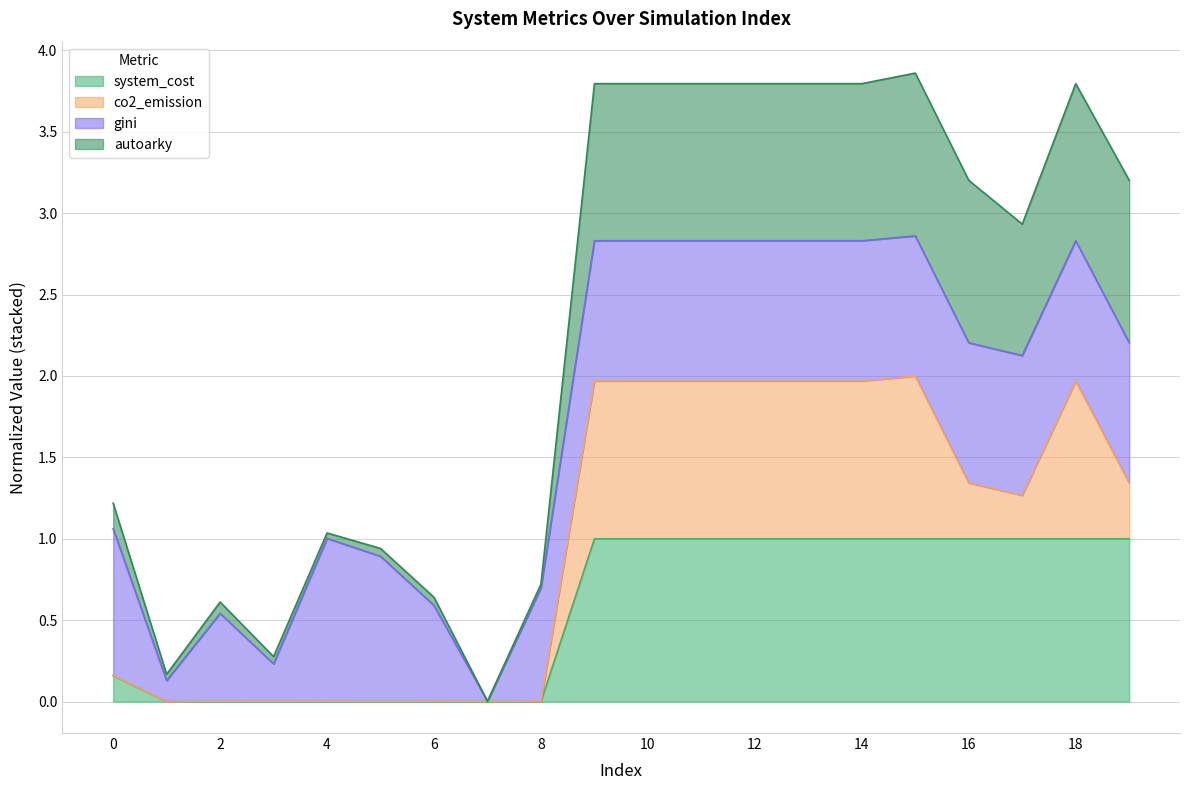

Which series has the largest range (max minus min)?

autoarky